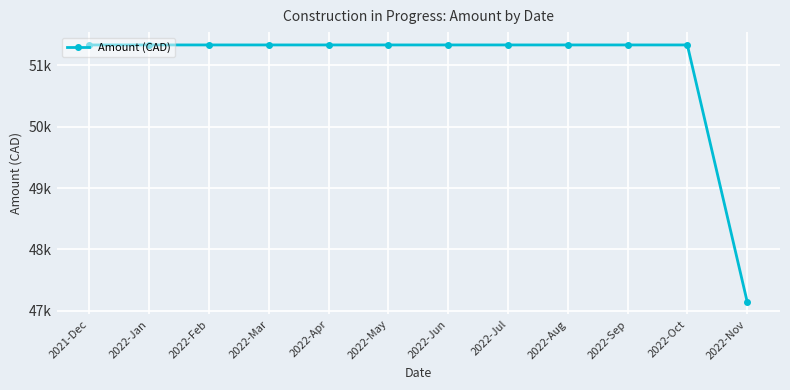

Reading left to right, what are all the values shown in this chart?

51333.5	51333.5	51333.5	51333.5	51333.5	51333.5	51333.5	51333.5	51333.5	51333.5	51333.5	47152.5